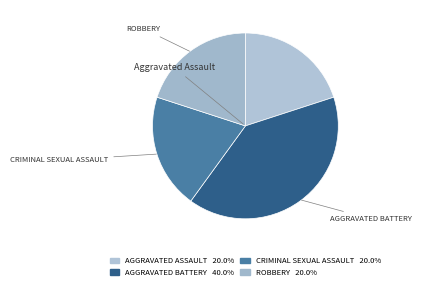

Rank the categories by value from highest to lowest.

Aggravated Battery, Aggravated Assault, Criminal Sexual Assault, Robbery